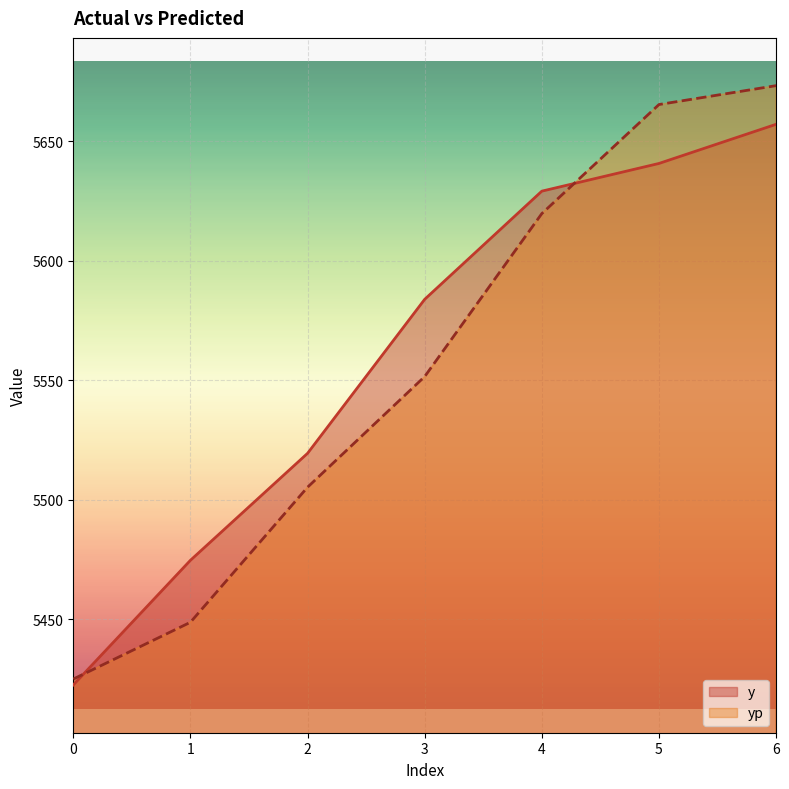

What is the value of the y point at the 1st from the left?

5422.4